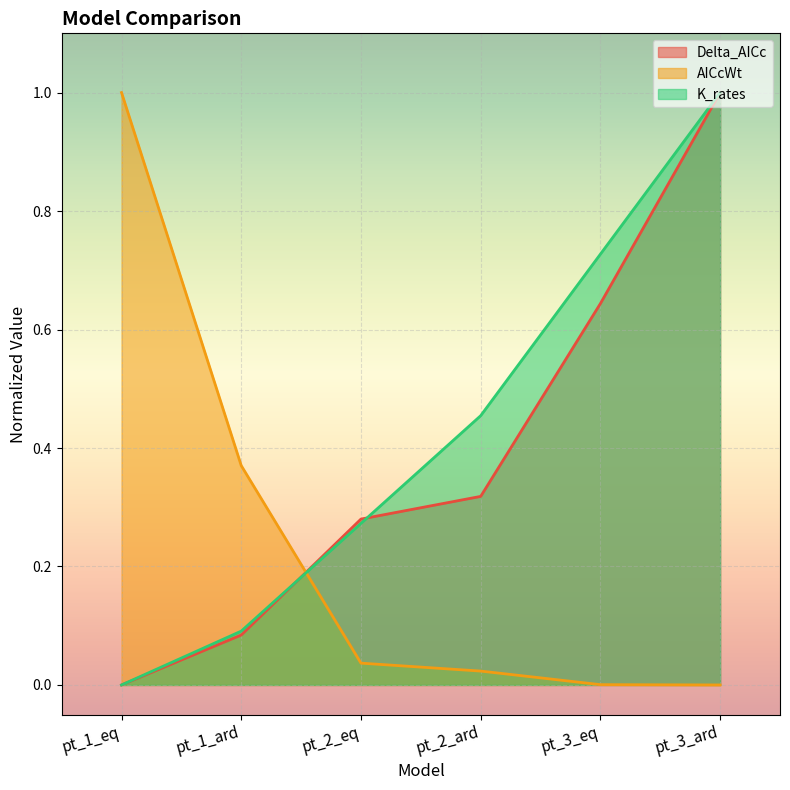

Which has a higher value, pt_3_eq or pt_2_ard?

pt_3_eq